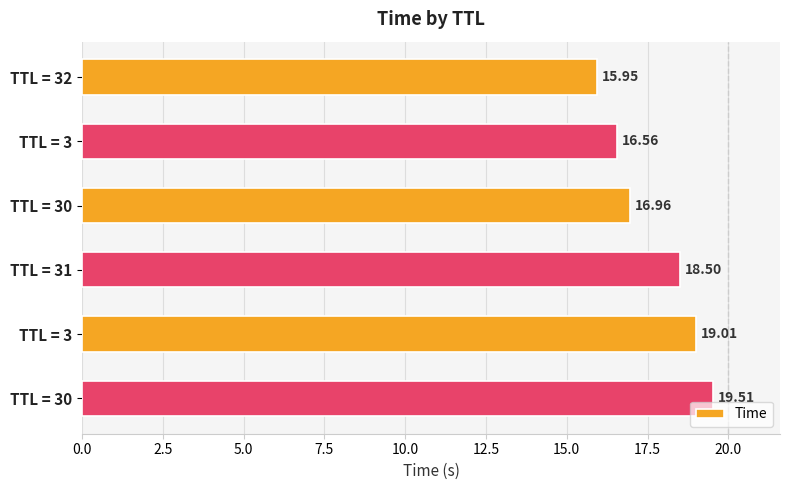

Are the bars horizontal?

Yes